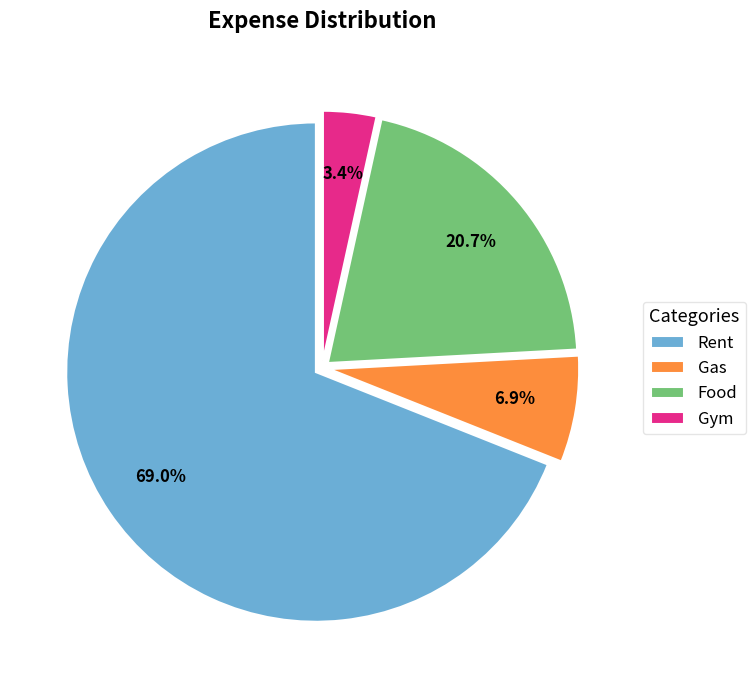

Is it true that Food is 8% of the pie?

False